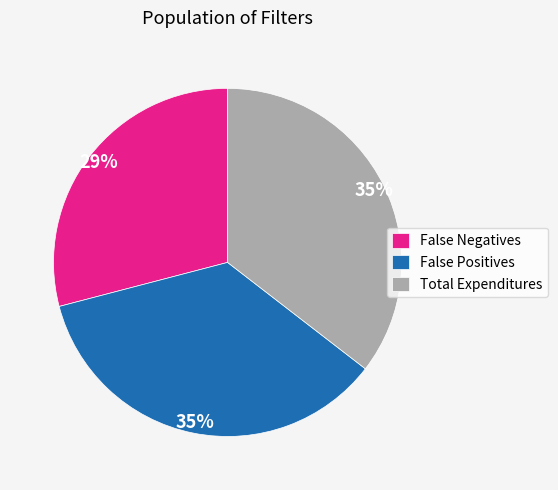

Count the number of slices in the pie.

3